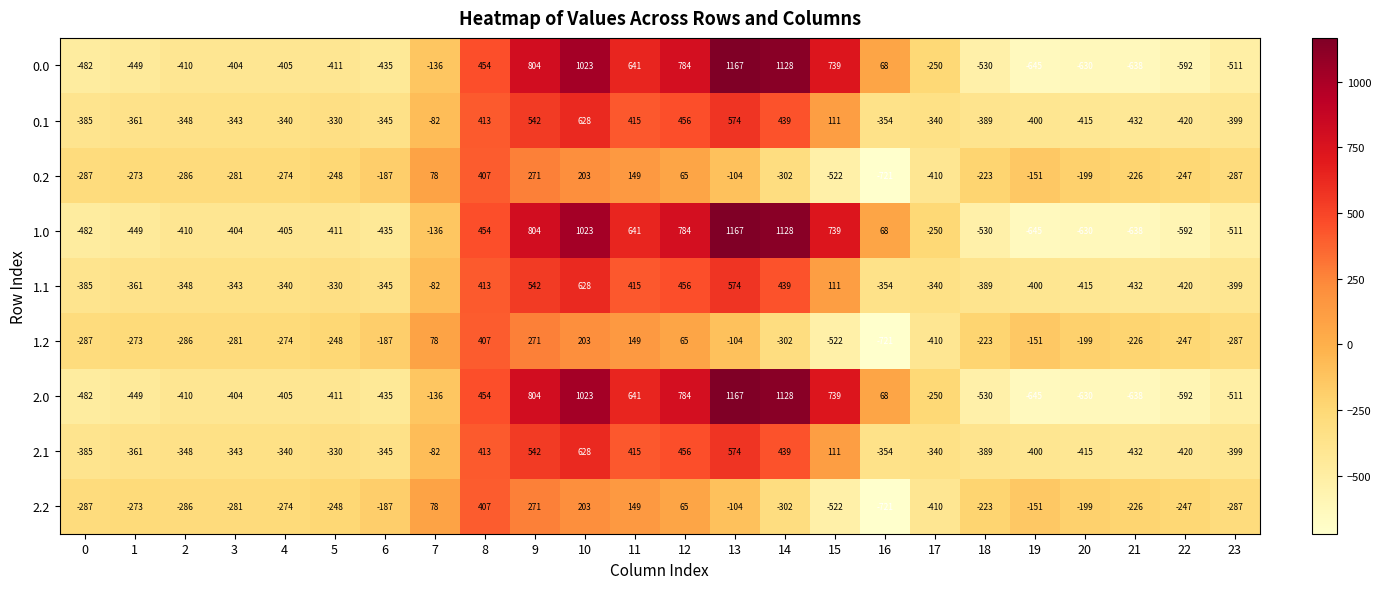

How many data points in 2.2 are above -226?

11